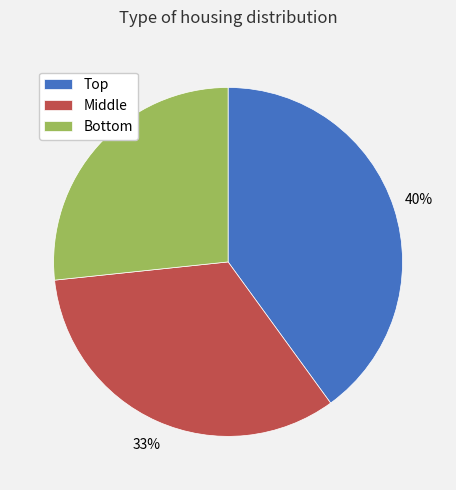

To the nearest percent, what is the average slice percentage?

33%